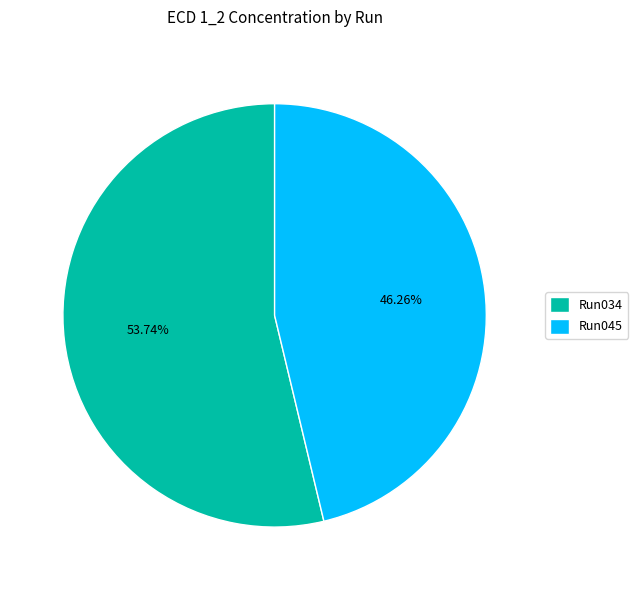

Does any single category account for the majority?

Yes